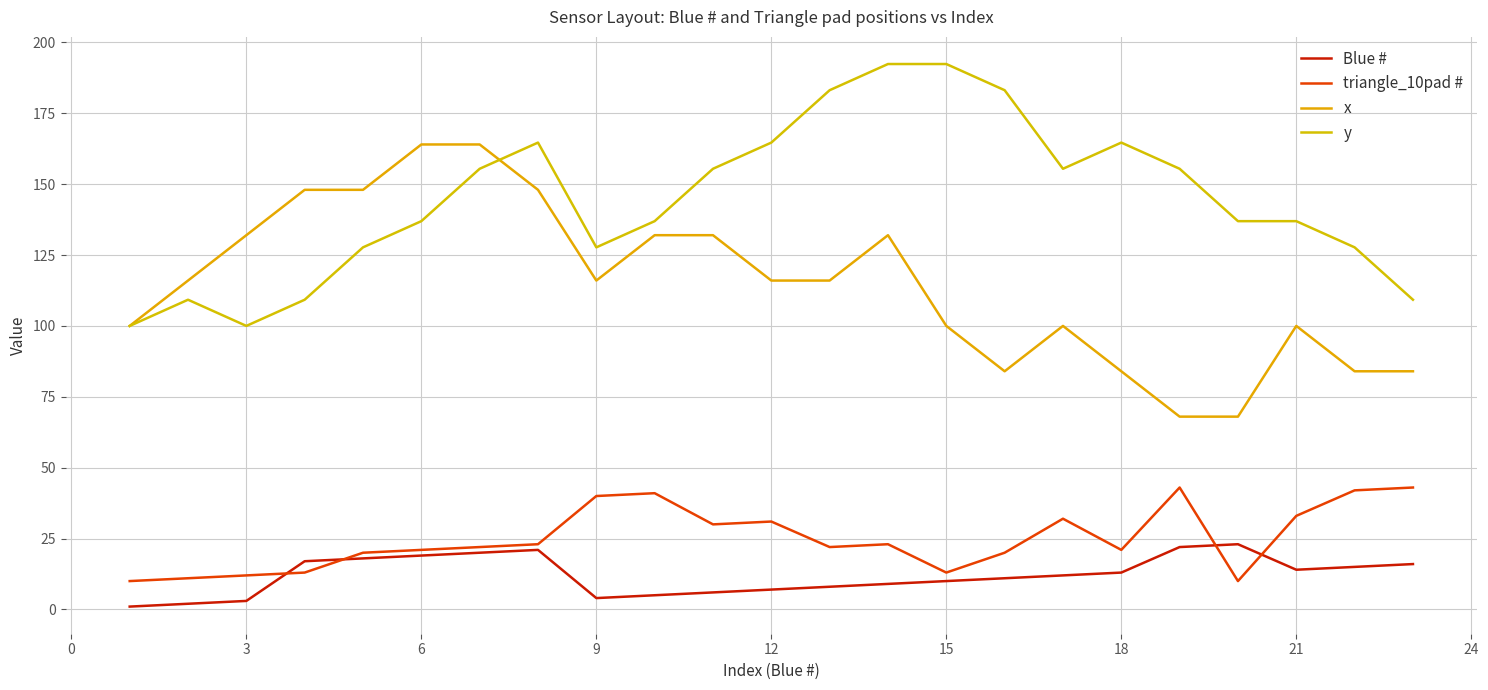

At which label does x first exceed 116?

3